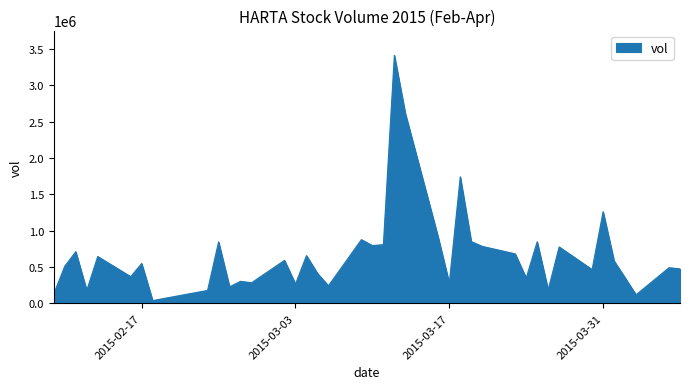

What is the difference between the maximum and minimum values?

3376400